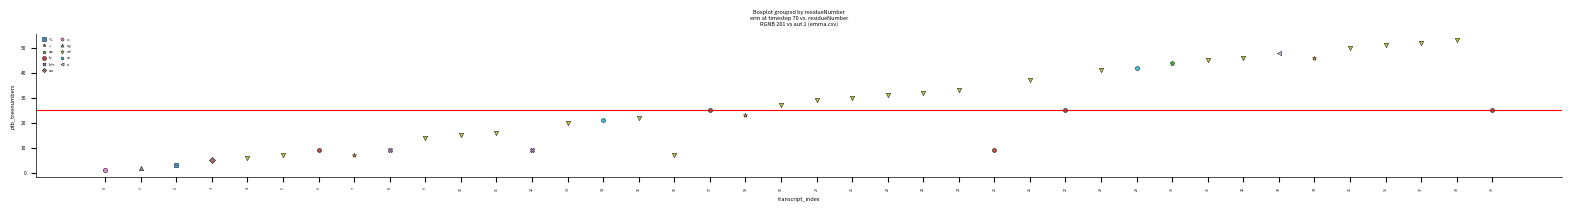

What are all the series names shown in the legend?

%, +, aa, b, b^r, na, o, qy, sd, sv, x